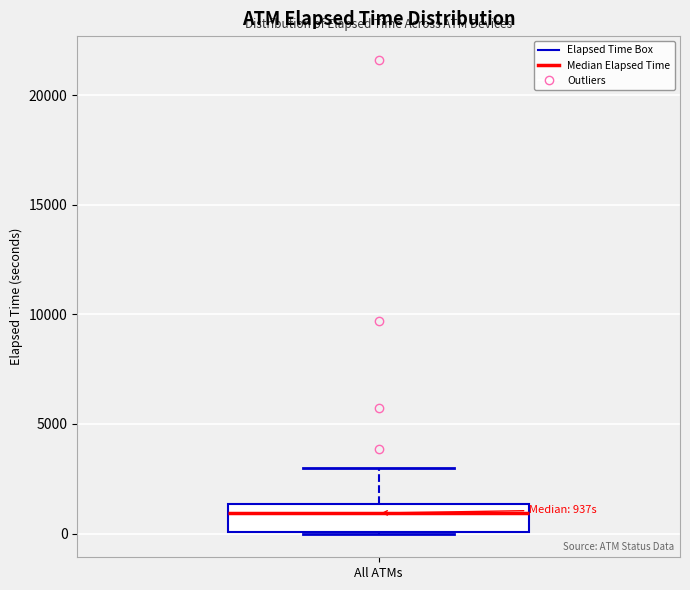

Read this box plot against the y-axis: the position of the median line, the range covered by the box, and the ends of both whiskers. The values are not printed on the chart, so give them approximately, as read against the axis.

median 1000, box 0 to 1500, whiskers 0 to 3000